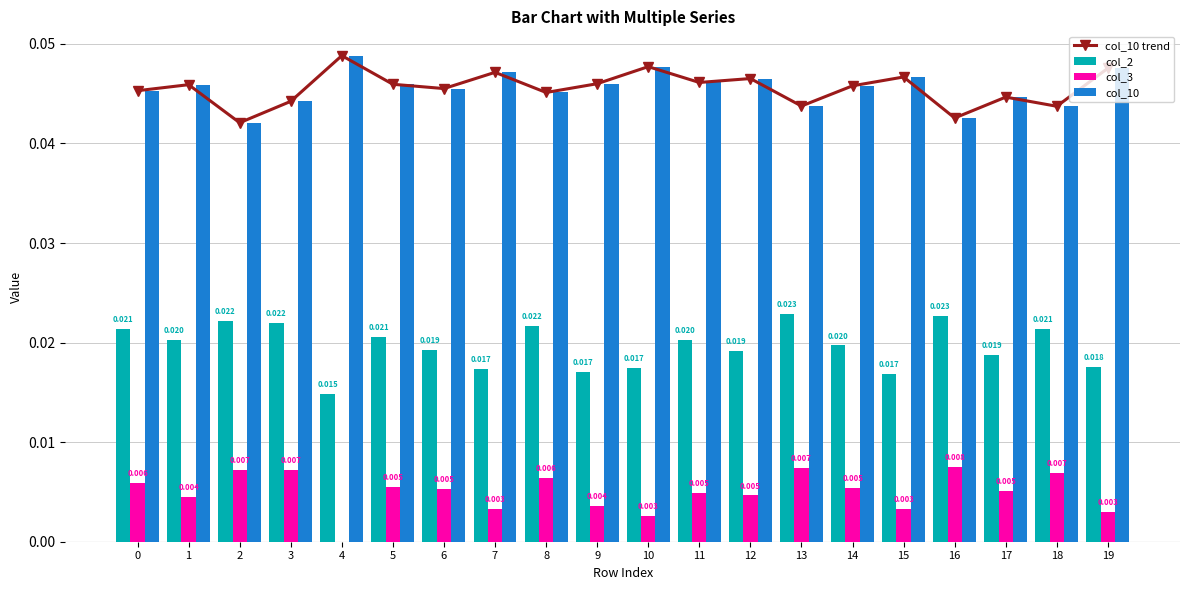

Rank the series by their maximum value, from highest to lowest.

col_10 trend, col_10, col_2, col_3